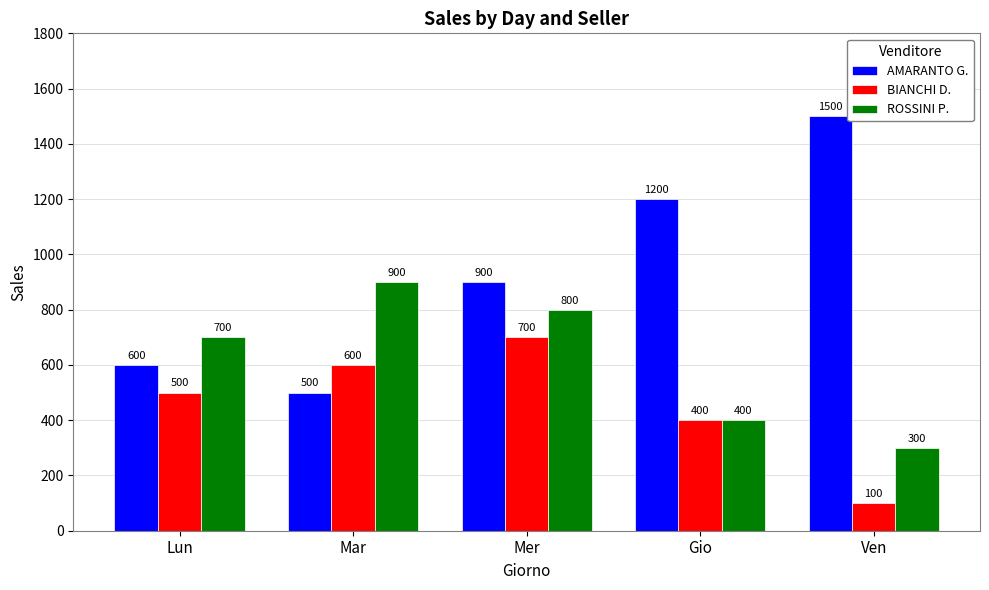

Which category has the lowest value across all series?

Ven